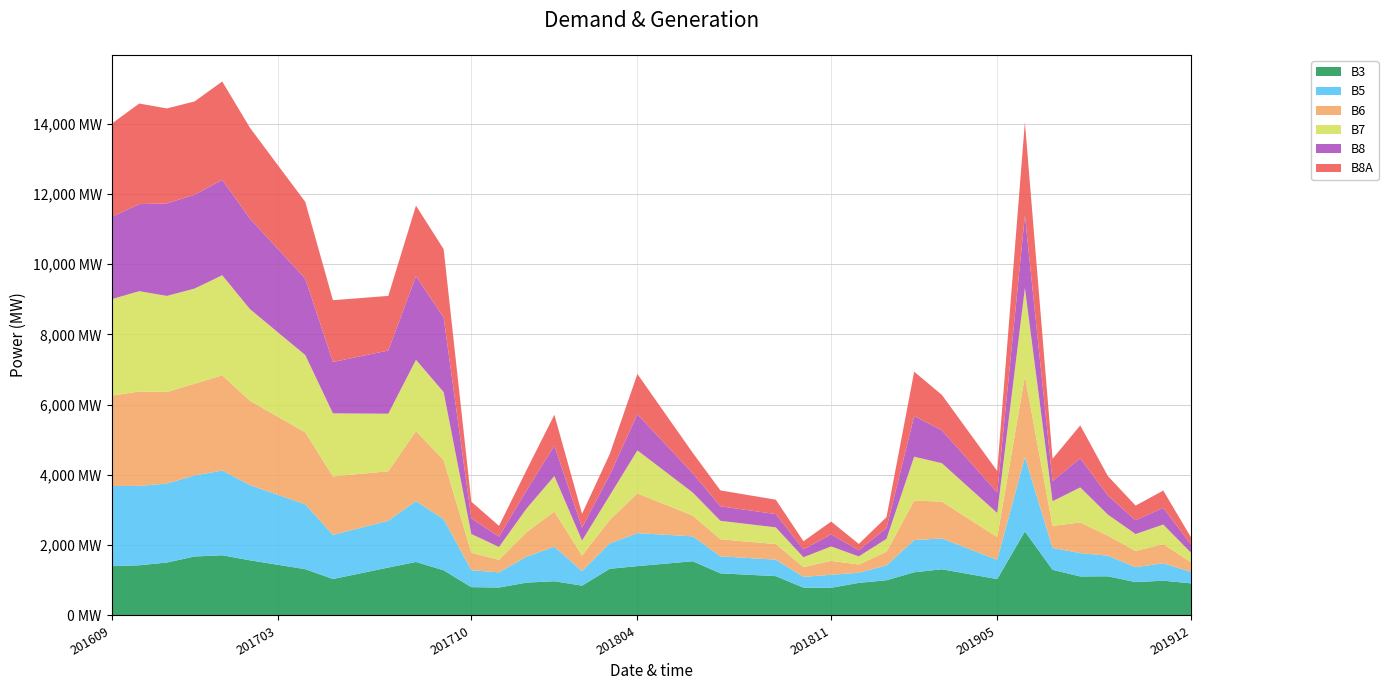

Reading left to right, extract all data points from this chart.

B3: 201609=1403	201610=1428	201611=1507	201612=1678	201701=1714	201702=1570	201703=1444	201704=1318	201705=1038	201706=1201	201707=1364	201708=1523	201709=1285	201710=806	201711=795	201712=935	201801=974	201802=849	201803=1328	201804=1405	201805=1474	201806=1543	201807=1199	201808=1159	201809=1119	201810=792	201811=788	201812=927	201901=1003	201902=1229	201903=1315	201904=1175	201905=1036	201906=2391	201907=1300	201908=1110	201909=1115	201910=949	201911=990	201912=914
B5: 201609=2282	201610=2260	201611=2248	201612=2307	201701=2412	201702=2142	201703=1993	201704=1845	201705=1257	201706=1294	201707=1332	201708=1732	201709=1455	201710=483	201711=432	201712=740	201801=984	201802=416	201803=721	201804=939	201805=824	201806=709	201807=485	201808=477	201809=470	201810=306	201811=371	201812=289	201901=422	201902=917	201903=878	201904=713	201905=548	201906=2117	201907=623	201908=666	201909=587	201910=425	201911=497	201912=325
B6: 201609=2570	201610=2688	201611=2606	201612=2611	201701=2711	201702=2398	201703=2223	201704=2049	201705=1663	201706=1536	201707=1409	201708=1993	201709=1683	201710=496	201711=356	201712=699	201801=1001	201802=437	201803=672	201804=1131	201805=861	201806=591	201807=486	201808=464	201809=443	201810=279	201811=395	201812=234	201901=385	201902=1122	201903=1049	201904=847	201905=646	201906=2305	201907=624	201908=872	201909=568	201910=463	201911=542	201912=277
B7: 201609=2747	201610=2854	201611=2735	201612=2708	201701=2846	201702=2611	201703=2405	201704=2200	201705=1794	201706=1716	201707=1638	201708=2029	201709=1935	201710=534	201711=366	201712=675	201801=1009	201802=429	201803=694	201804=1224	201805=940	201806=656	201807=524	201808=500	201809=476	201810=280	201811=410	201812=231	201901=371	201902=1251	201903=1092	201904=890	201905=688	201906=2506	201907=704	201908=997	201909=600	201910=480	201911=559	201912=271
B8: 201609=2339	201610=2478	201611=2633	201612=2671	201701=2718	201702=2577	201703=2376	201704=2176	201705=1463	201706=1631	201707=1799	201708=2382	201709=2124	201710=446	201711=295	201712=516	201801=867	201802=370	201803=585	201804=1029	201805=788	201806=548	201807=413	201808=396	201809=379	201810=224	201811=344	201812=175	201901=312	201902=1154	201903=938	201904=761	201905=584	201906=2074	201907=574	201908=828	201909=544	201910=393	201911=476	201912=230
B8A: 201609=2654	201610=2863	201611=2703	201612=2656	201701=2798	201702=2586	201703=2385	201704=2185	201705=1759	201706=1656	201707=1554	201708=2007	201709=1943	201710=473	201711=307	201712=582	201801=877	201802=392	201803=594	201804=1146	201805=863	201806=581	201807=453	201808=431	201809=409	201810=231	201811=365	201812=181	201901=305	201902=1266	201903=1007	201904=809	201905=612	201906=2648	201907=636	201908=937	201909=553	201910=417	201911=492	201912=208